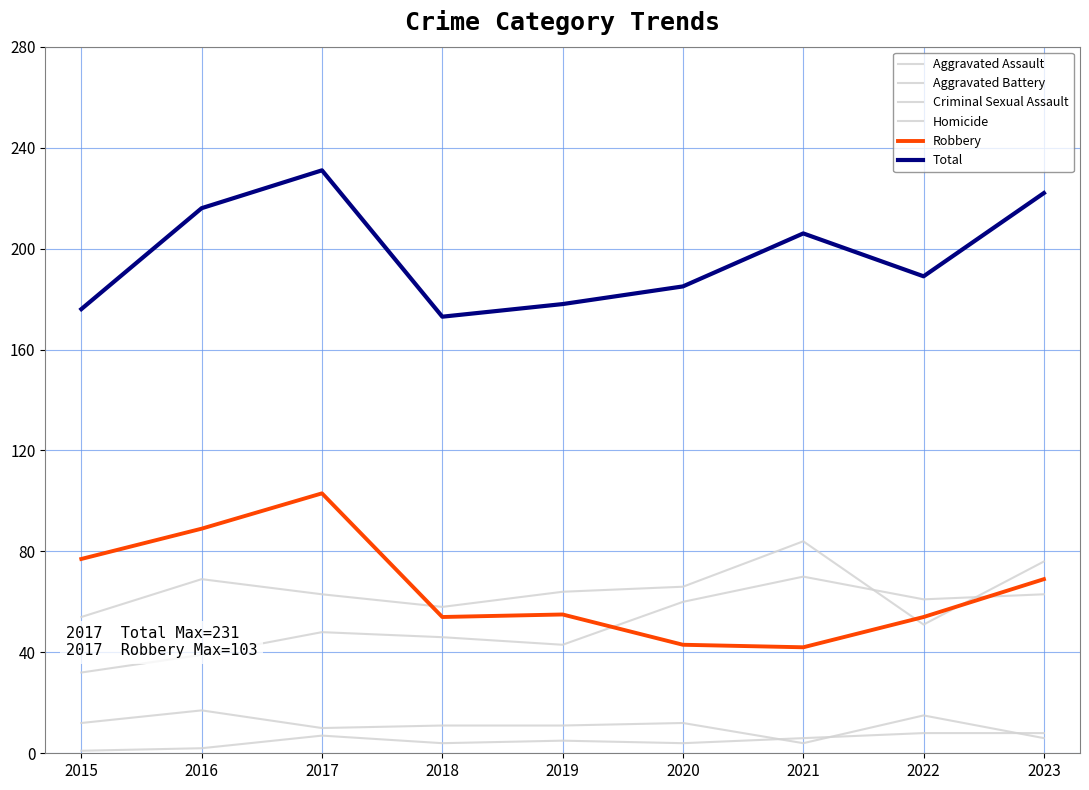

Does the chart display data point markers on the line(s)?

No